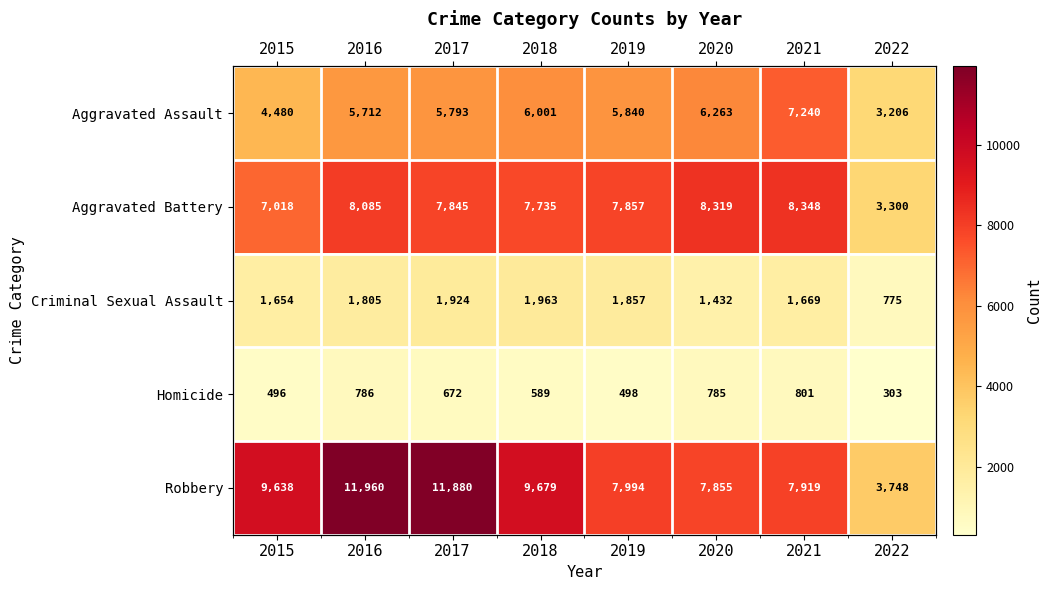

What is the smallest value displayed?

303